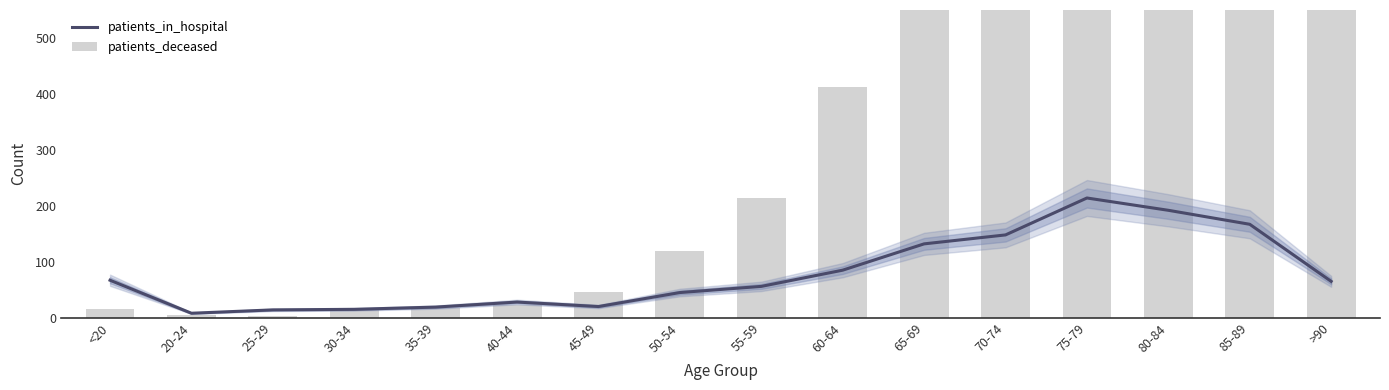

The patients_deceased series shows 2066 at >90. True or false?

False